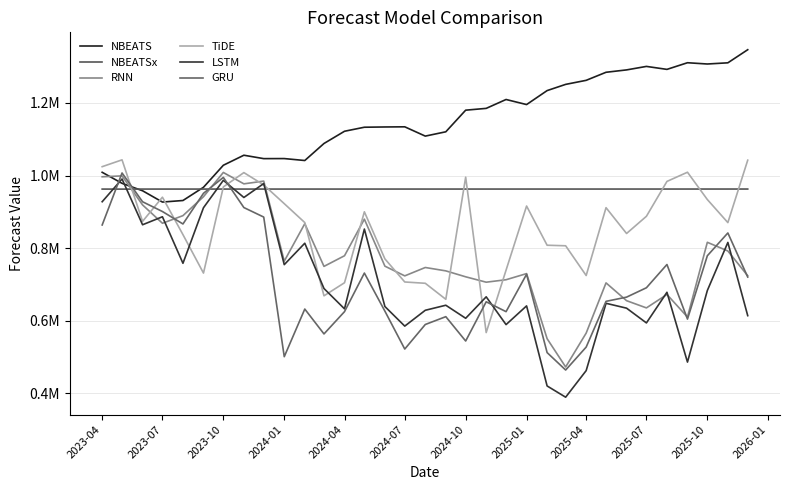

What is the sum of all LSTM values?

23418425.0